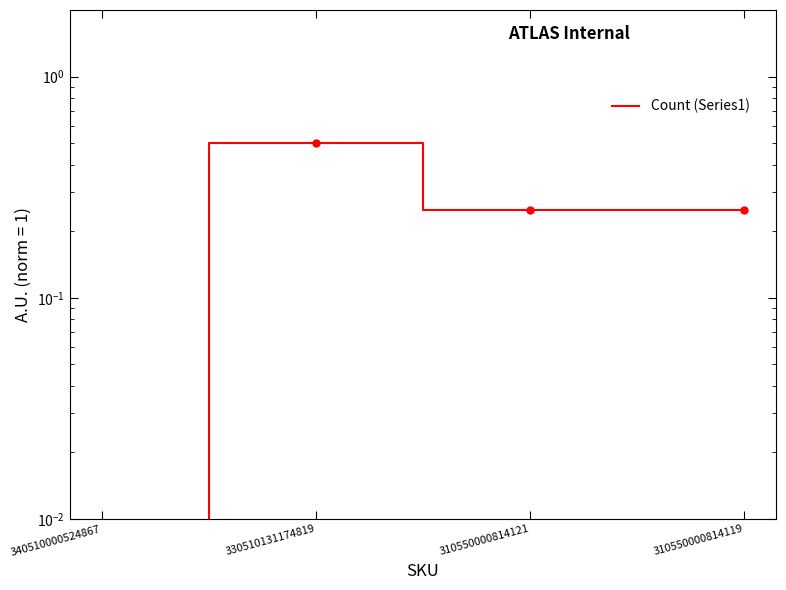

What is the sum of all values?

1.0